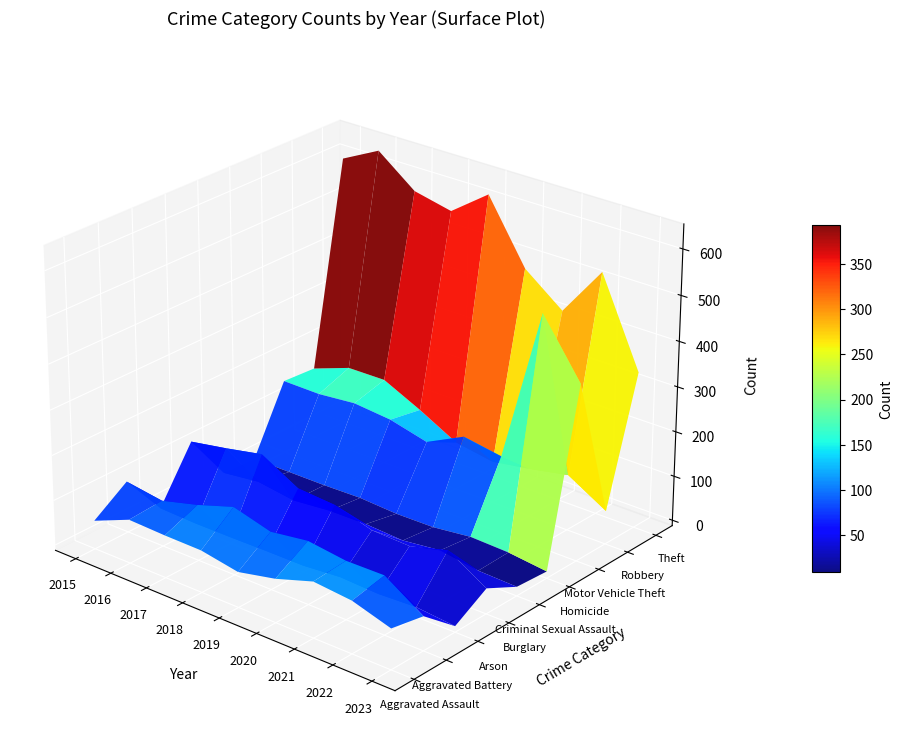

Reading right to left, extract all data points from this chart.

Aggravated Assault: 77	103	111	84	66	81	82	85	51
Aggravated Battery: 63	118	117	128	116	139	112	90	102
Arson: 1	9	5	9	2	2	1	1	4
Burglary: 44	95	72	75	100	106	152	135	120
Criminal Sexual Assault: 8	11	24	14	19	18	10	22	12
Homicide: 3	13	16	6	5	10	8	8	8
Motor Vehicle Theft: 379	503	160	174	132	153	161	153	154
Robbery: 62	112	95	81	95	140	180	179	149
Theft: 335	527	415	481	618	556	575	640	598